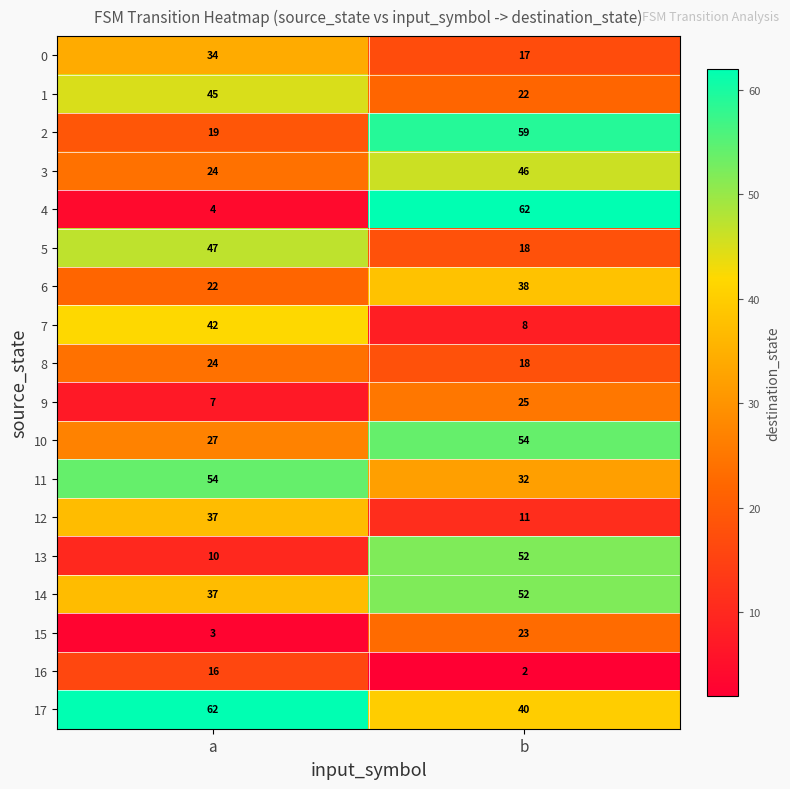

What is the total value across all series at a?

514